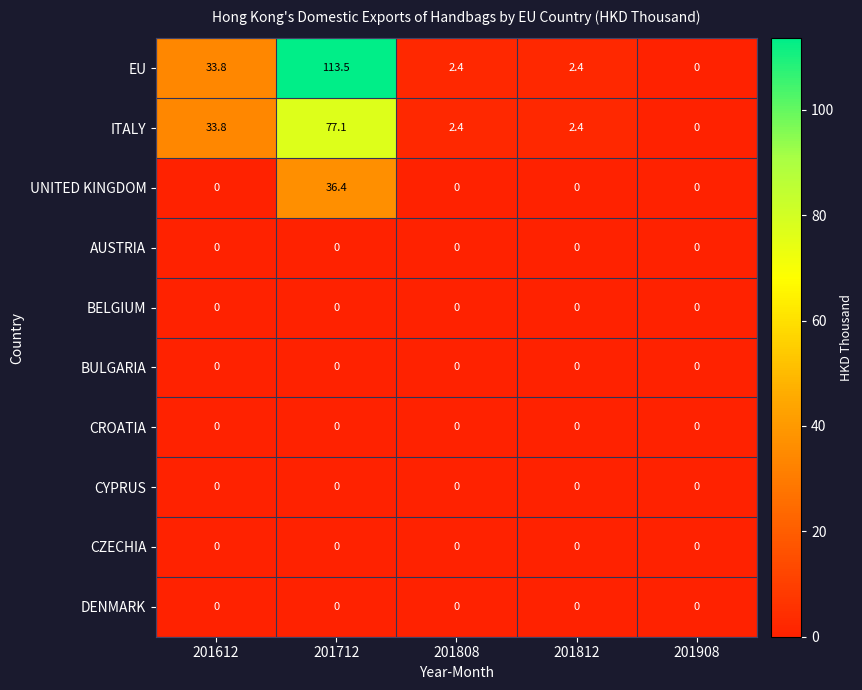

Count the number of data series in this chart.

10